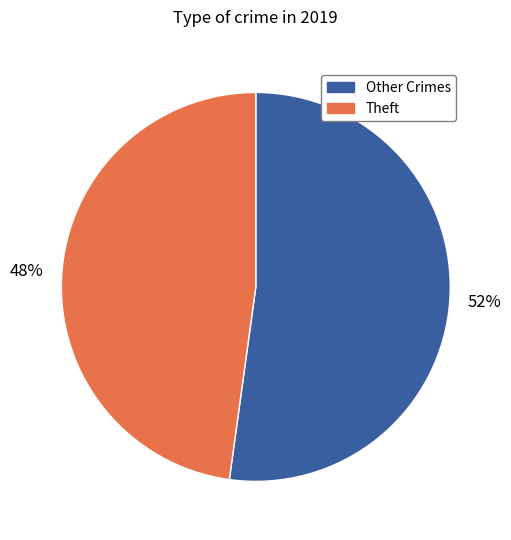

Does any single category account for the majority?

Yes